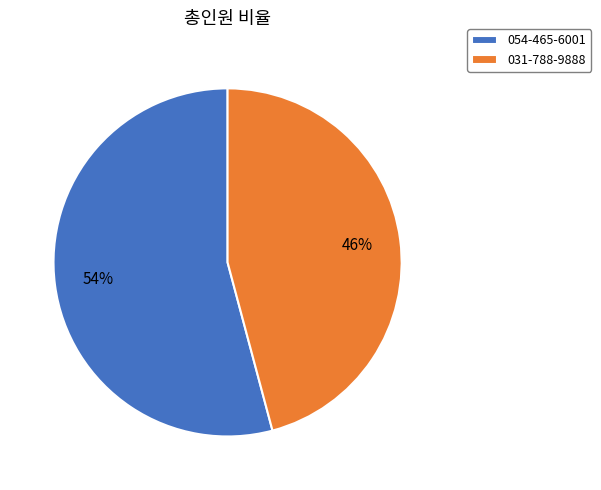

Do 054-465-6001 and 031-788-9888 together represent more than half of the pie?

Yes